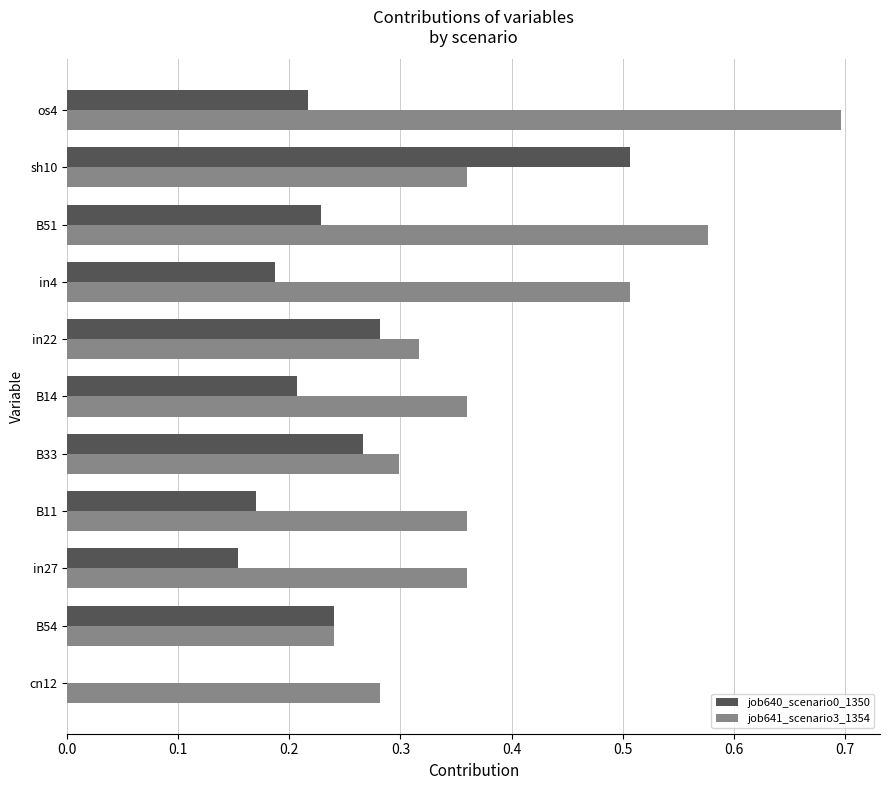

Which series has the largest total across all categories?

job641_scenario3_1354